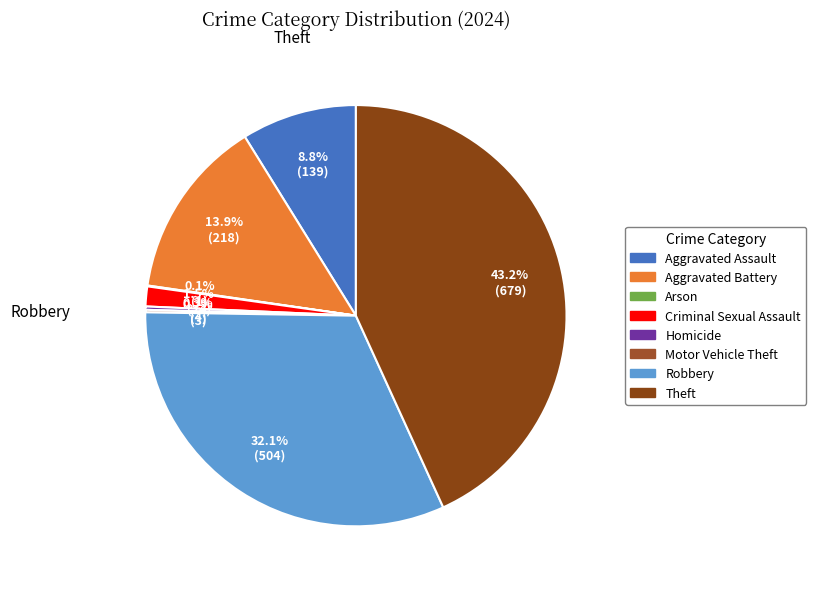

Which slice is the smallest?

Arson